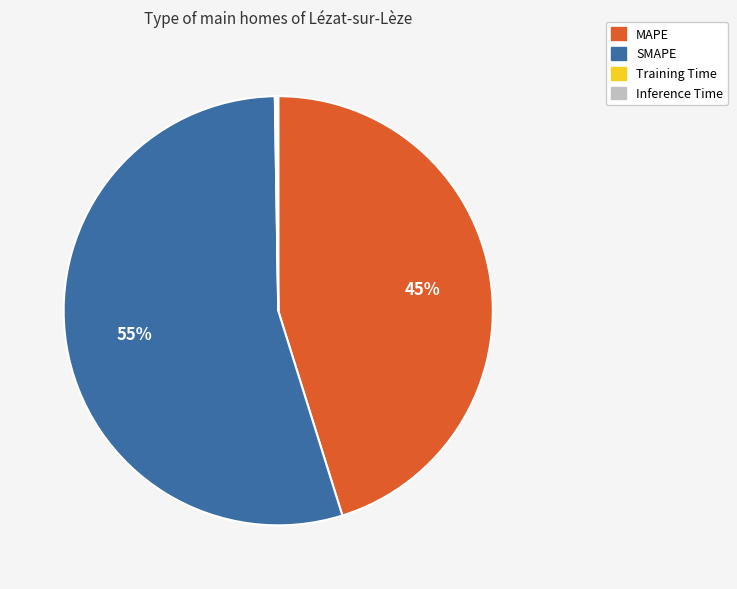

To the nearest percent, what portion does MAPE represent?

45%